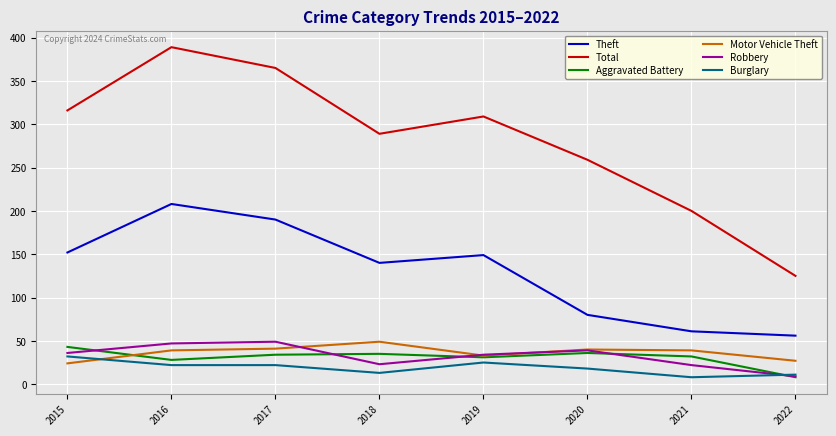

Which series has the largest range (max minus min)?

Total